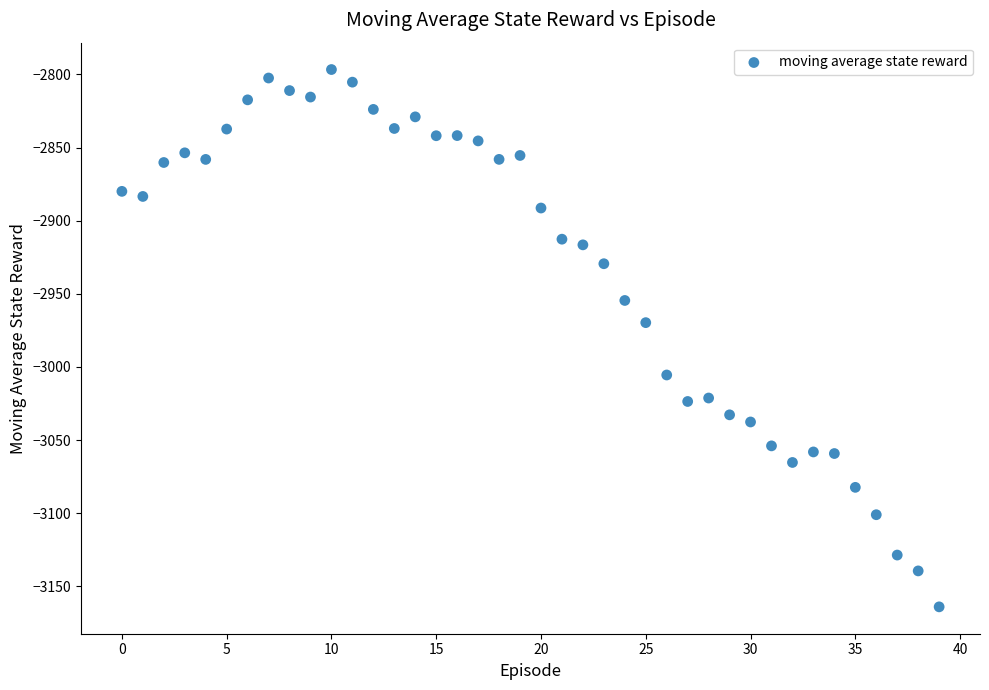

What Y value in the scatter plot is closest to -2980?

-2969.7